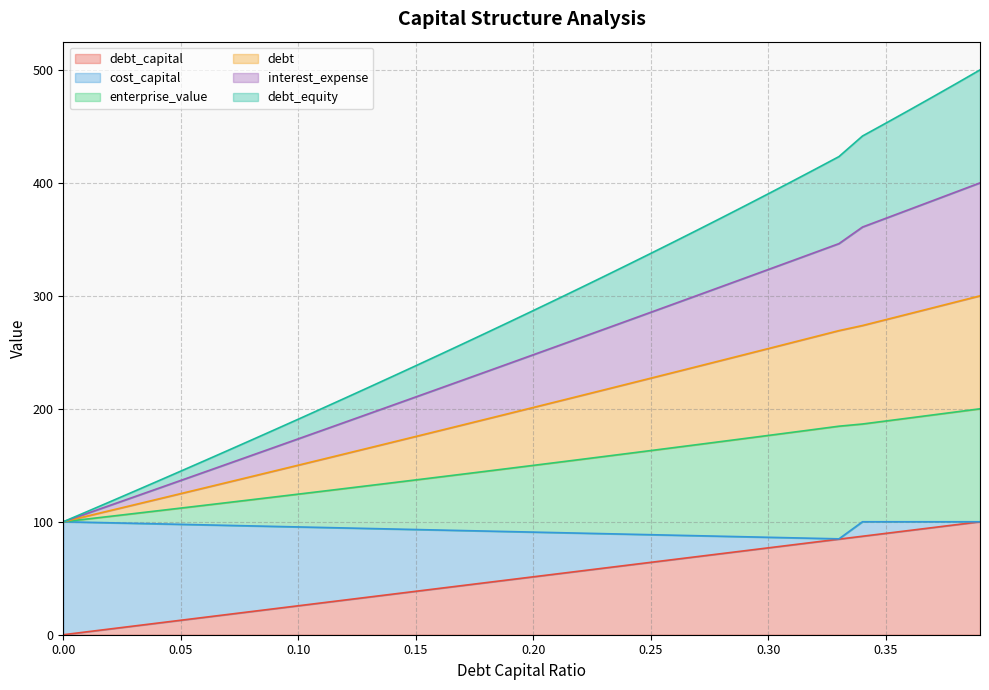

True or false: debt and cost_capital cross at least once.

False